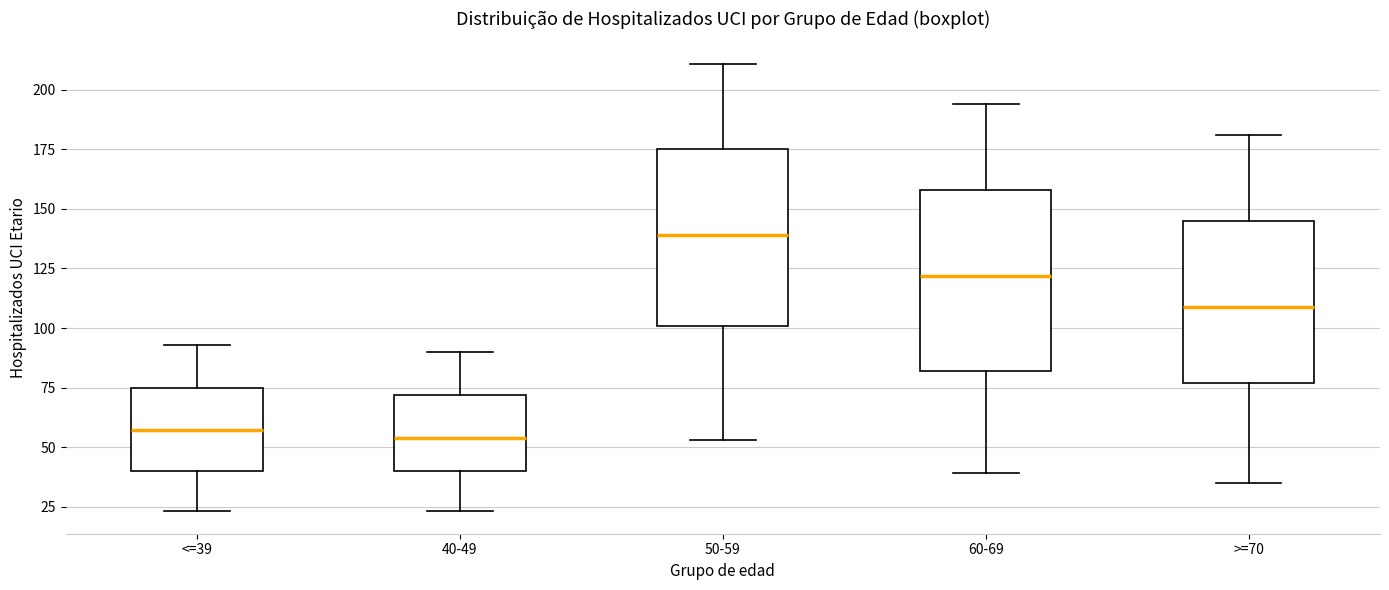

Where is the lower edge of the box for 50-59 on the y-axis? The values are not printed on the chart, so give them approximately, as read against the axis.

100